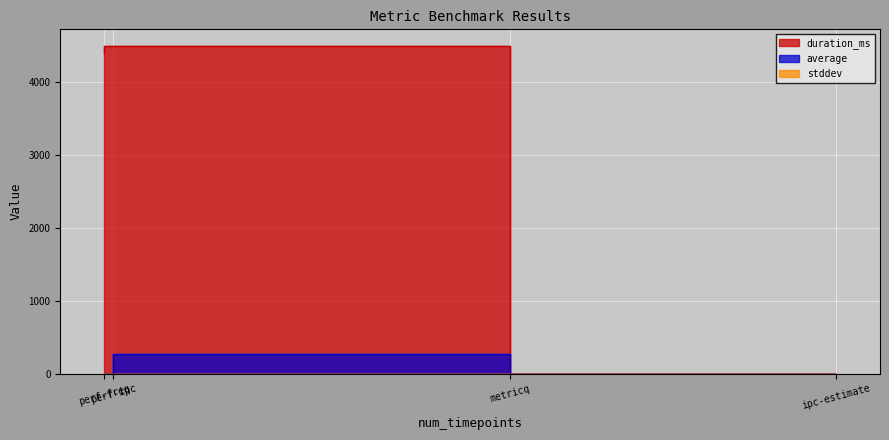

How many series are shown in this chart?

3